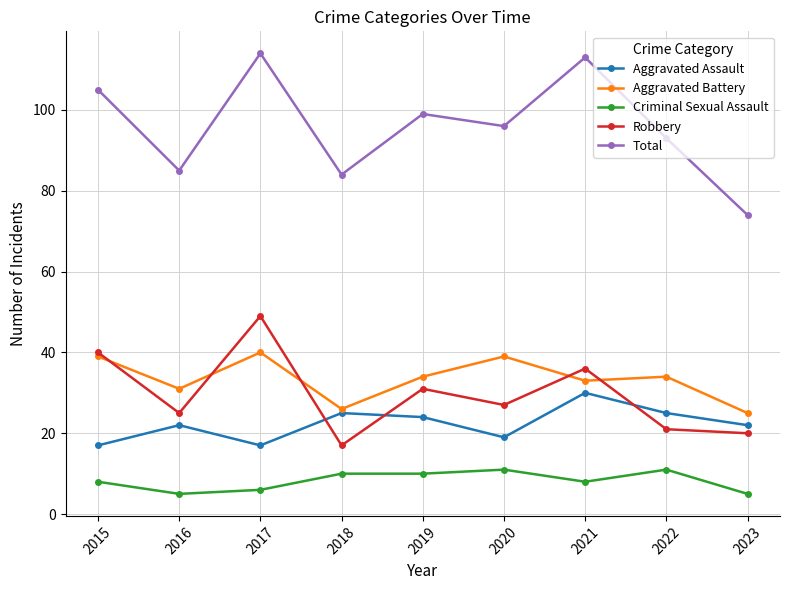

Is it true that Criminal Sexual Assault equals 11 at 2022?

True